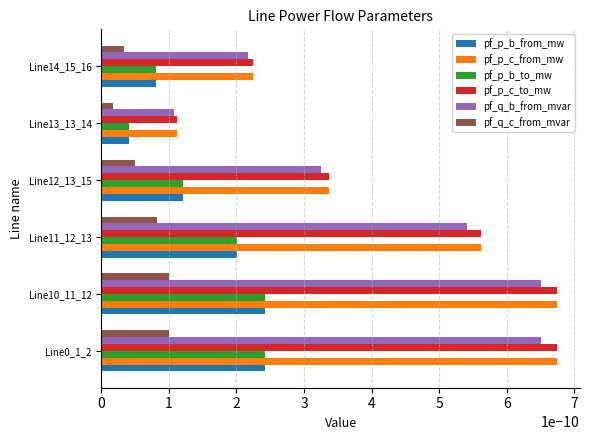

The value of pf_q_b_from_mvar at Line12_13_15 is 0.0. True or false?

True